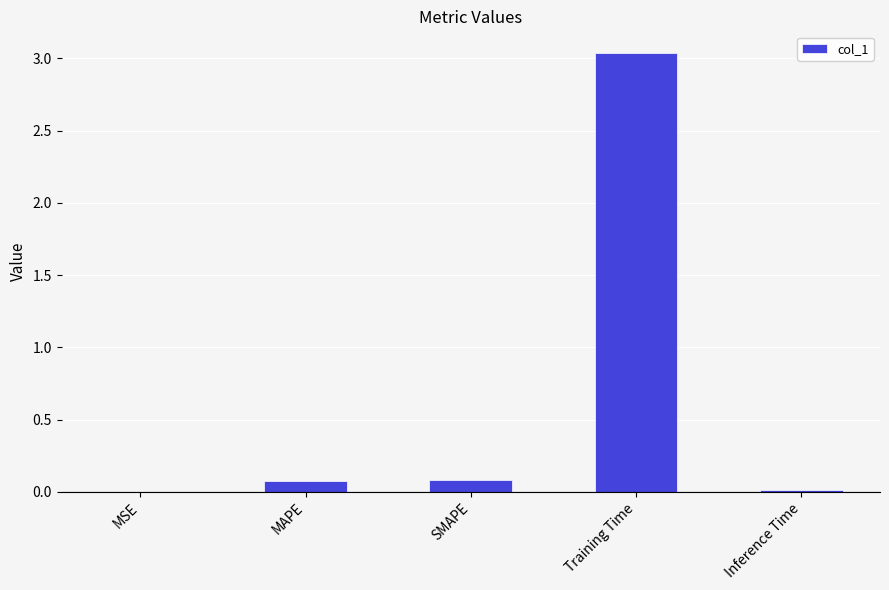

Between Training Time and MAPE, which is larger?

Training Time